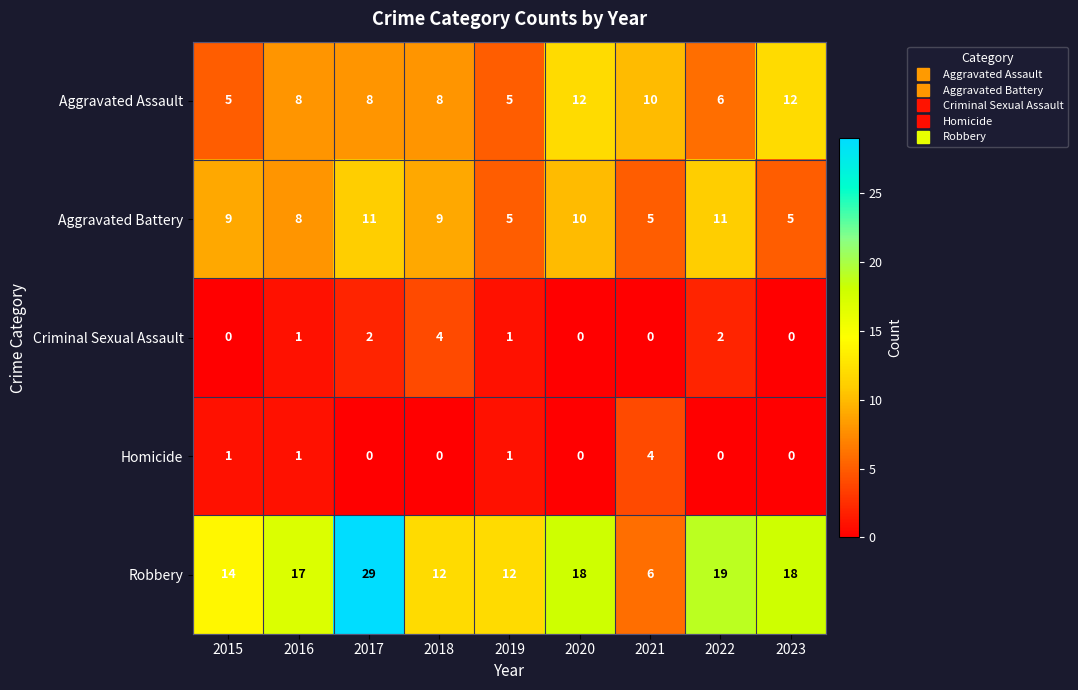

What is the difference between the maximum and second lowest values in the Criminal Sexual Assault series?

4